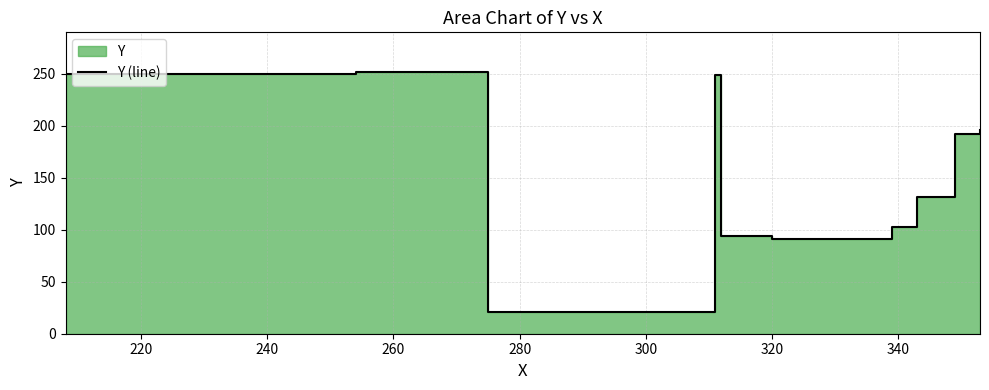

How many lines are shown in the chart?

1